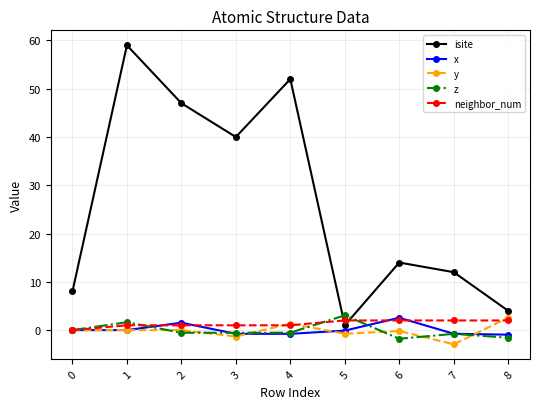

Which series has the widest spread of values?

isite